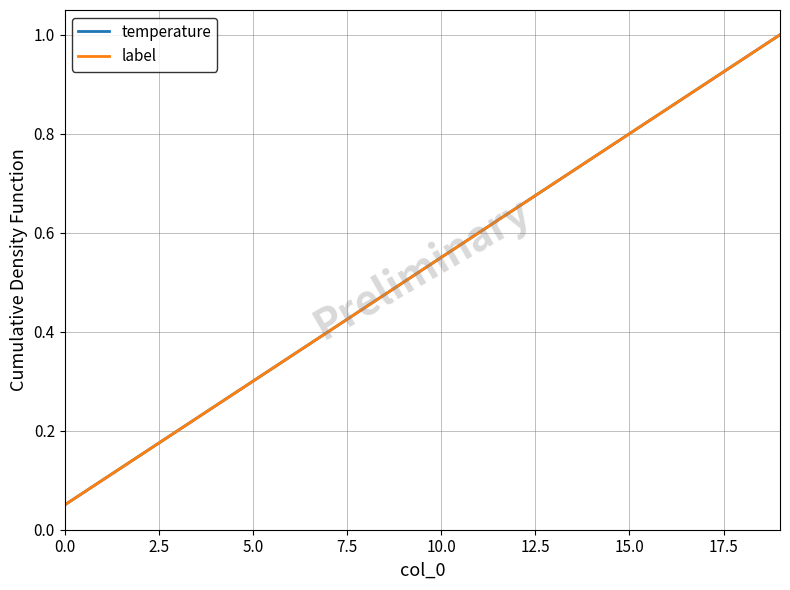

Is this an area chart (filled region under the line)?

No